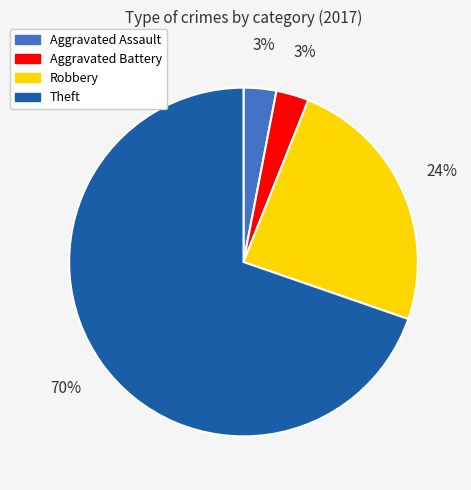

To the nearest percent, what is the combined percentage of Theft and Robbery?

94%